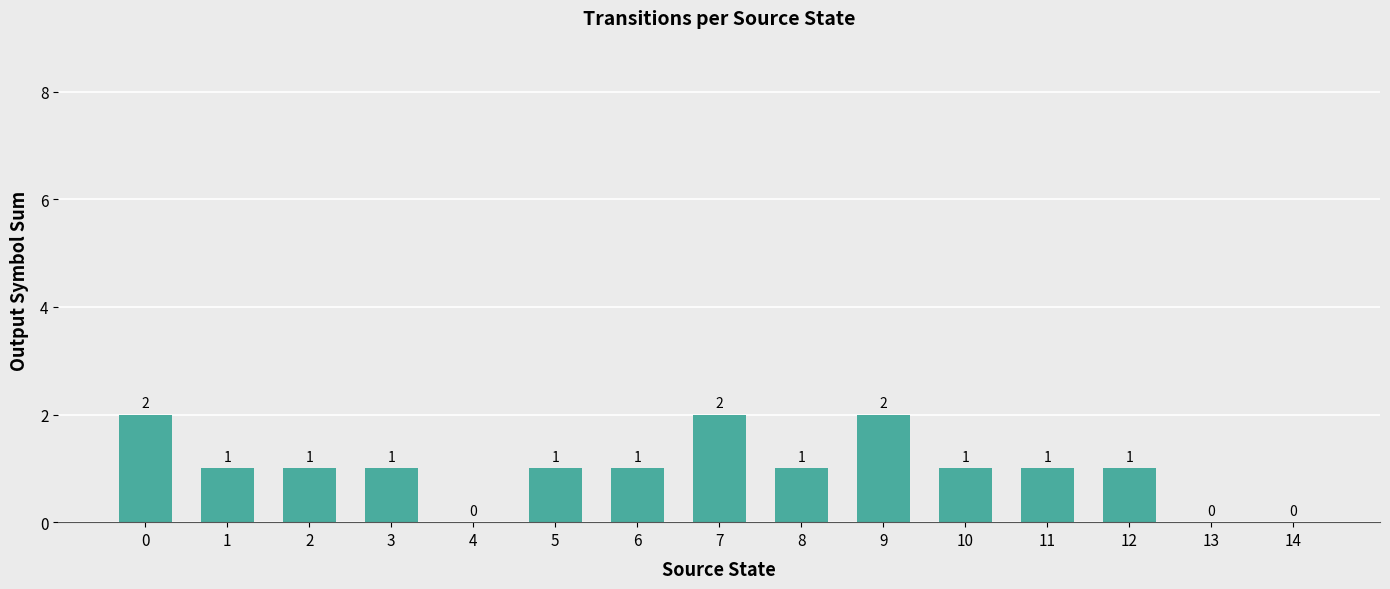

What is the sum of all values?

15